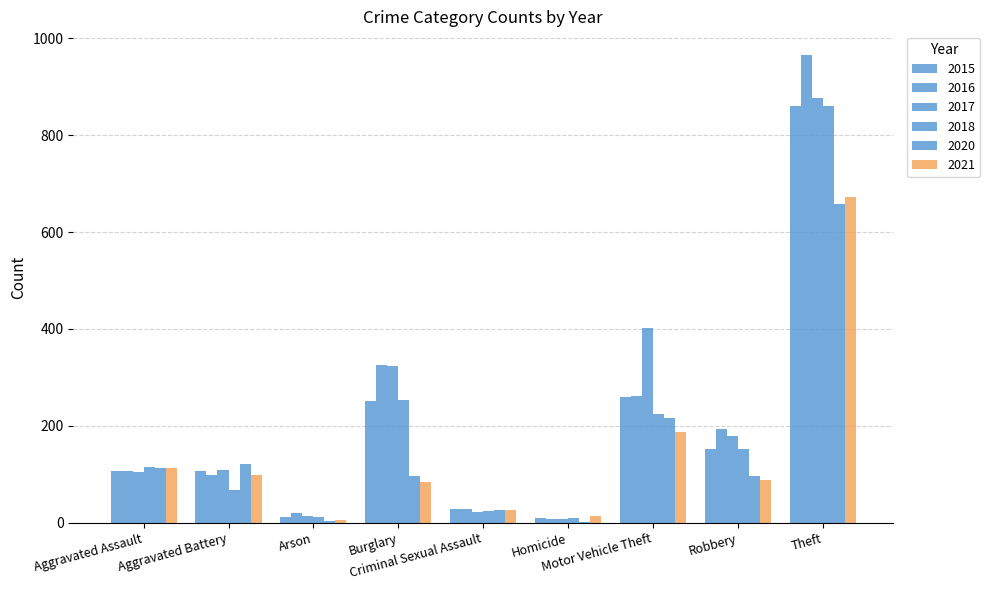

What is the average value of the 2016 series?

223